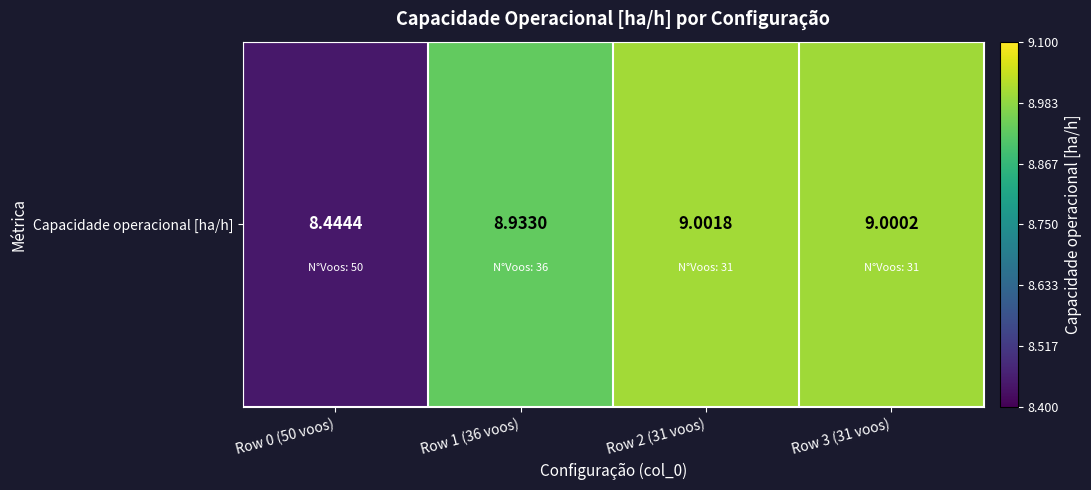

Reading left to right, transcribe all the data shown in this chart.

Row 0 (50 voos)=8.4	Row 1 (36 voos)=8.9	Row 2 (31 voos)=9.0	Row 3 (31 voos)=9.0